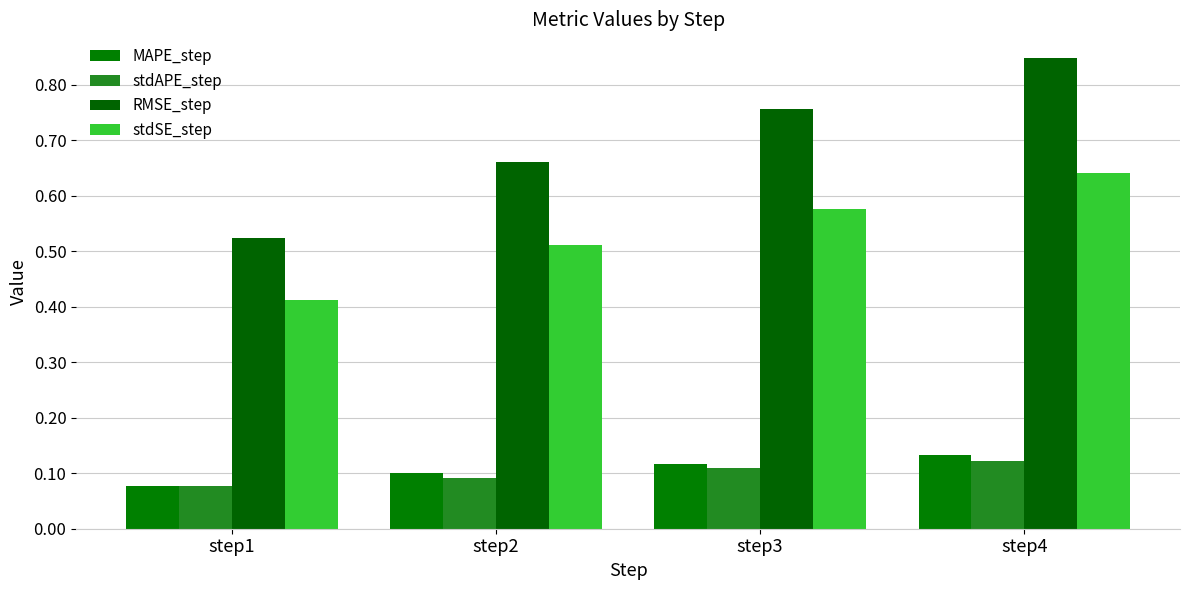

Count the number of categories in the chart.

4